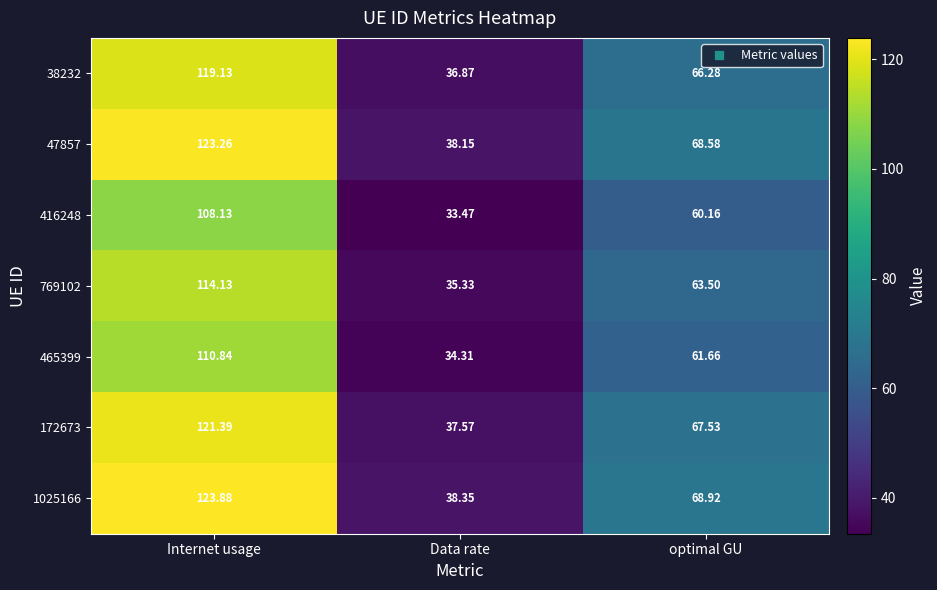

Which series has the largest range (max minus min)?

1025166